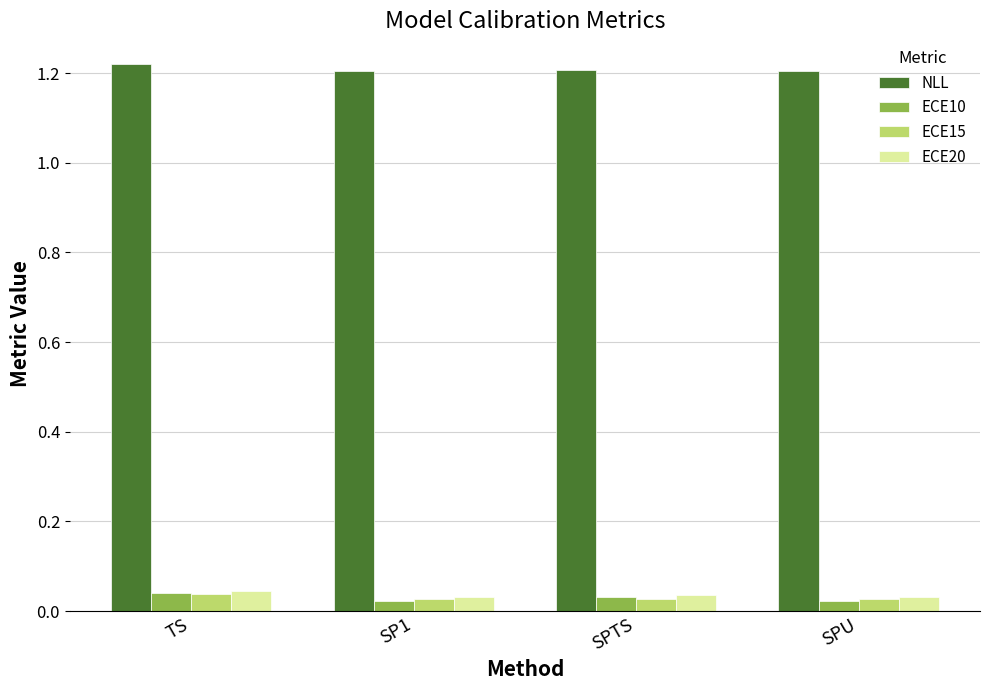

At how many categories does at least one series exceed 0?

4